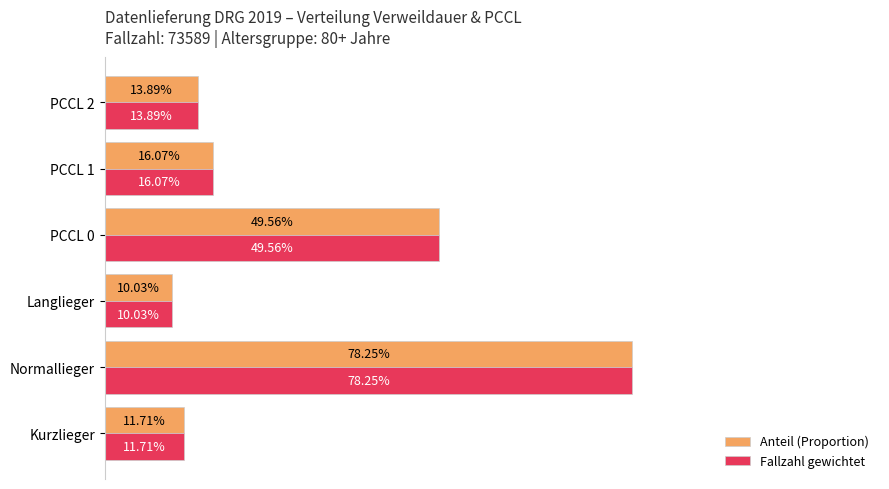

Which series has the largest total across all categories?

Anteil (Proportion)